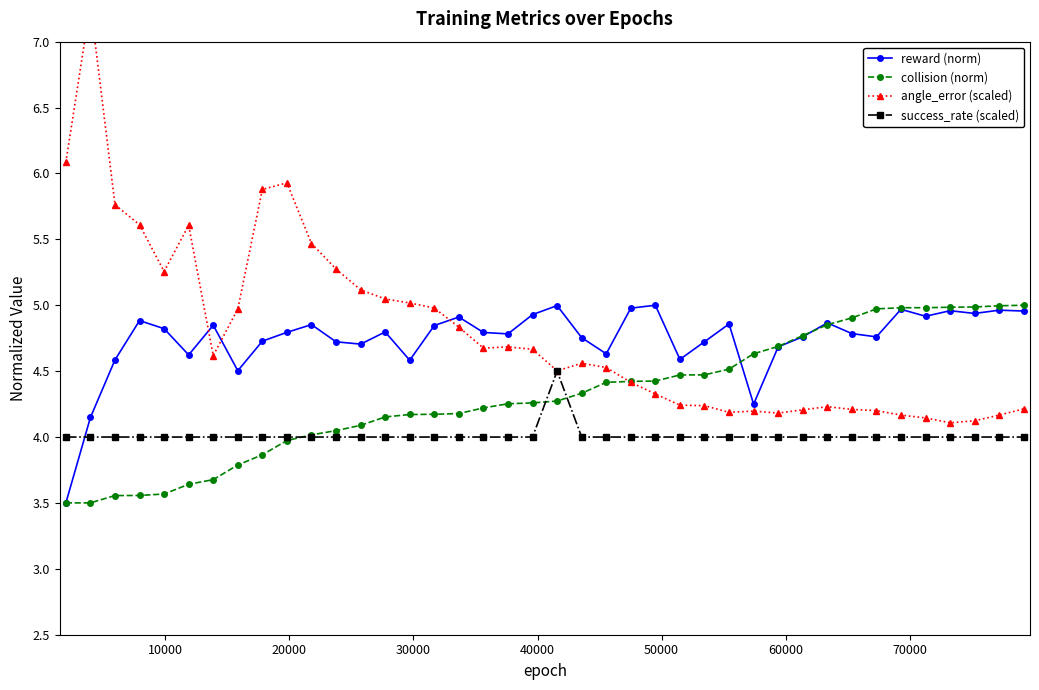

What are all the series names shown in the legend?

reward (norm), collision (norm), angle_error (scaled), success_rate (scaled)